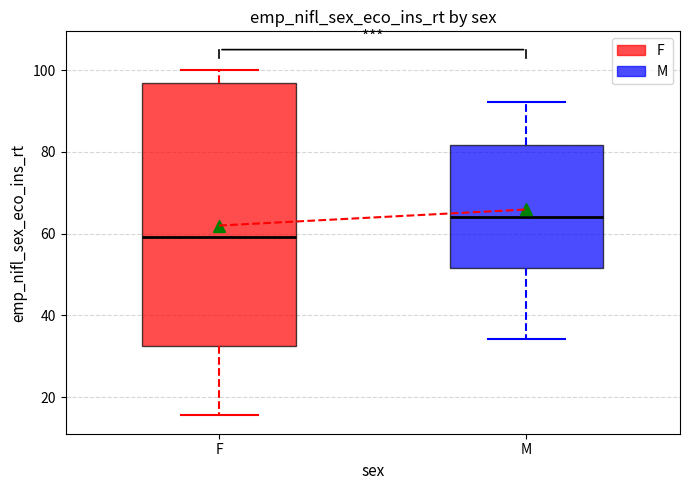

Which box is the tallest, from its lower edge to its upper edge?

F